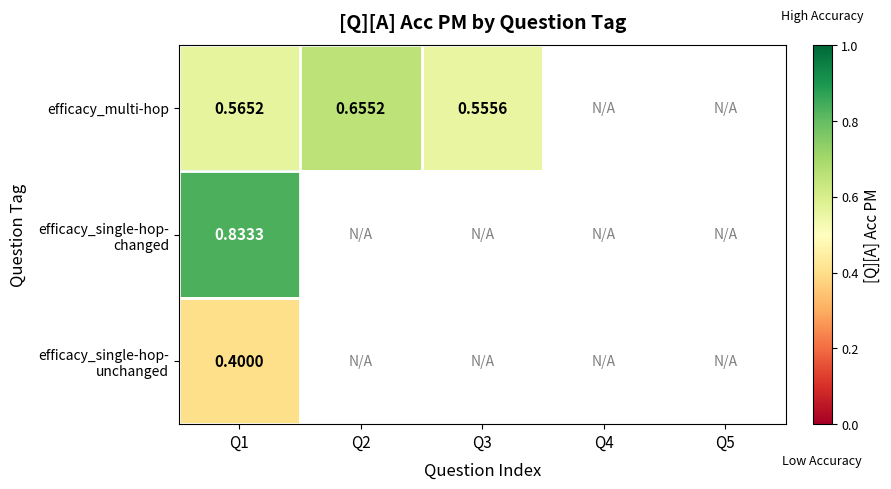

At how many categories does at least one series exceed 0?

3